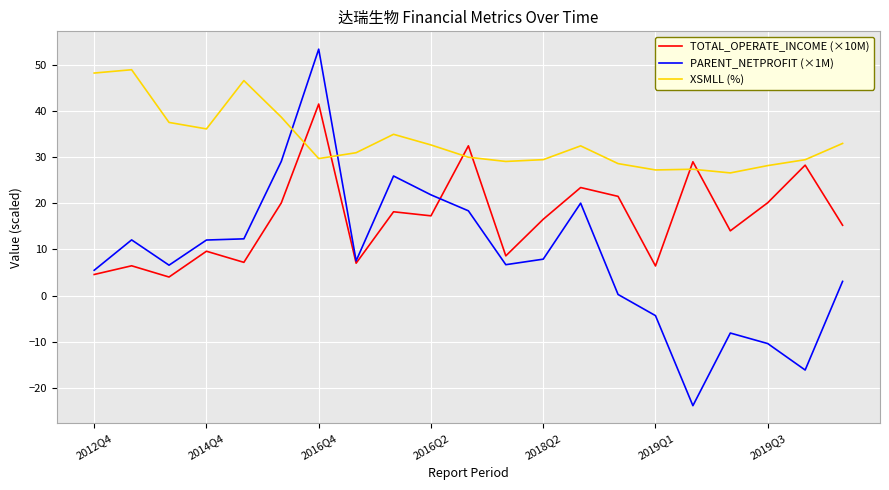

Which series ends up on top after the final intersection of PARENT_NETPROFIT (×1M) and XSMLL (%)?

XSMLL (%)